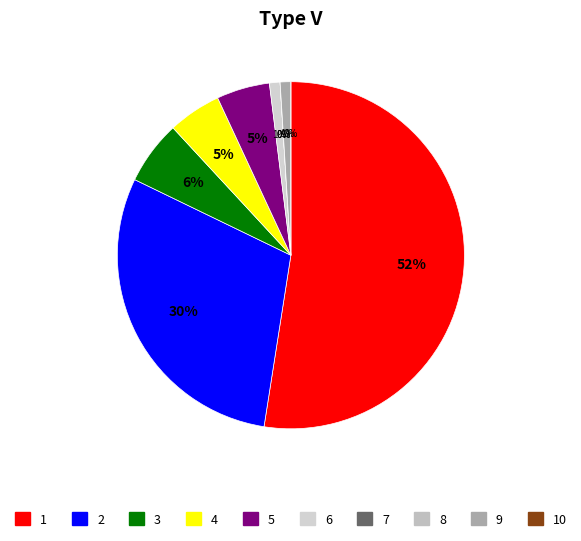

What percentage do 3 and 8 together represent?

5.9%